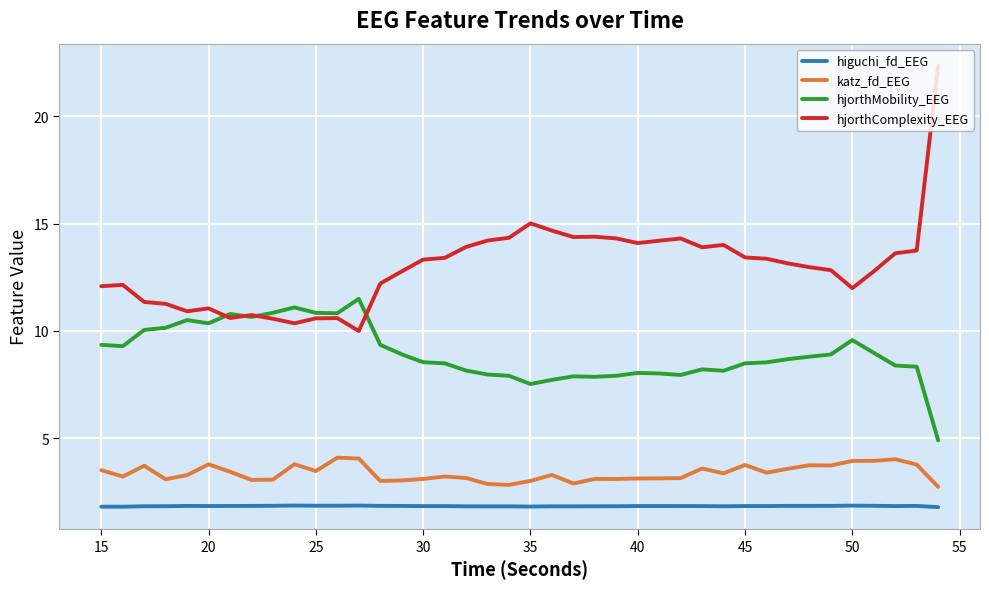

True or false: higuchi_fd_EEG and hjorthMobility_EEG cross at least once.

False